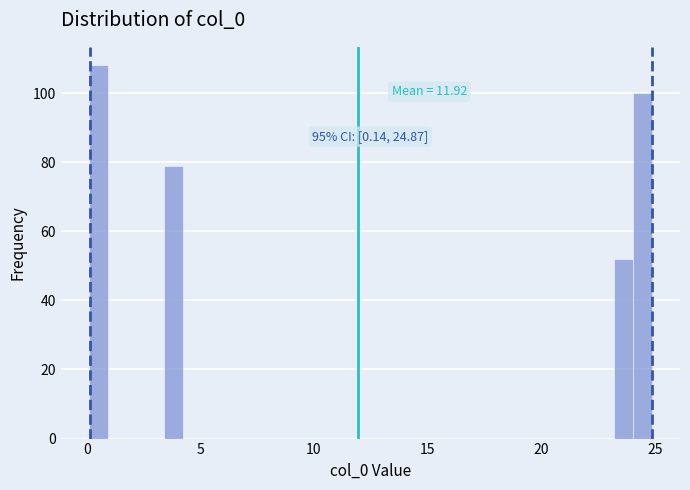

Around what value on the x-axis is the tallest bar? Give the approximate position of its centre, as read against the axis.

0.5